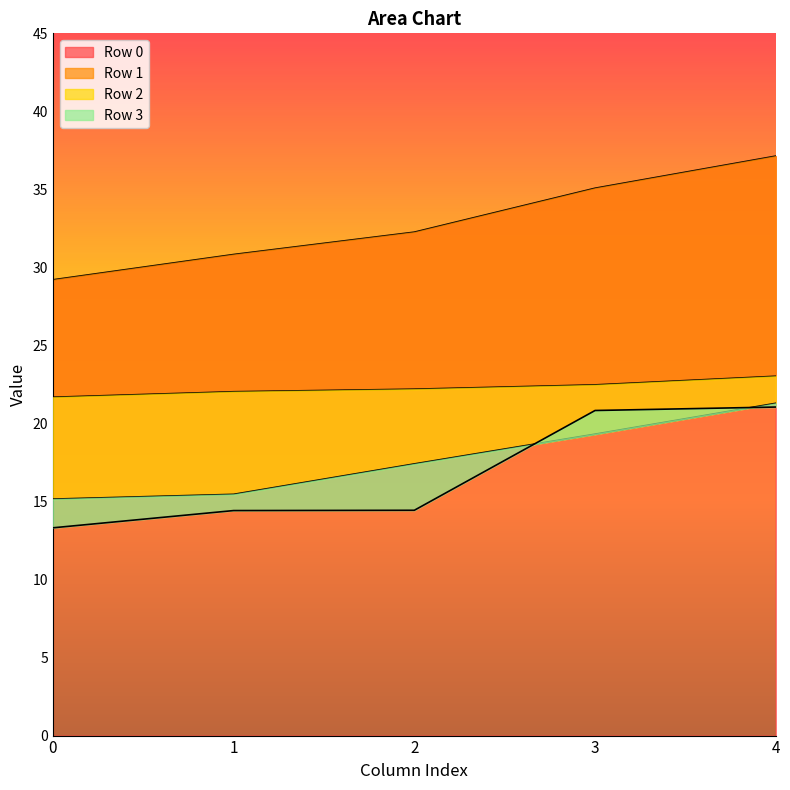

At which category is the sum across all series the highest?

4